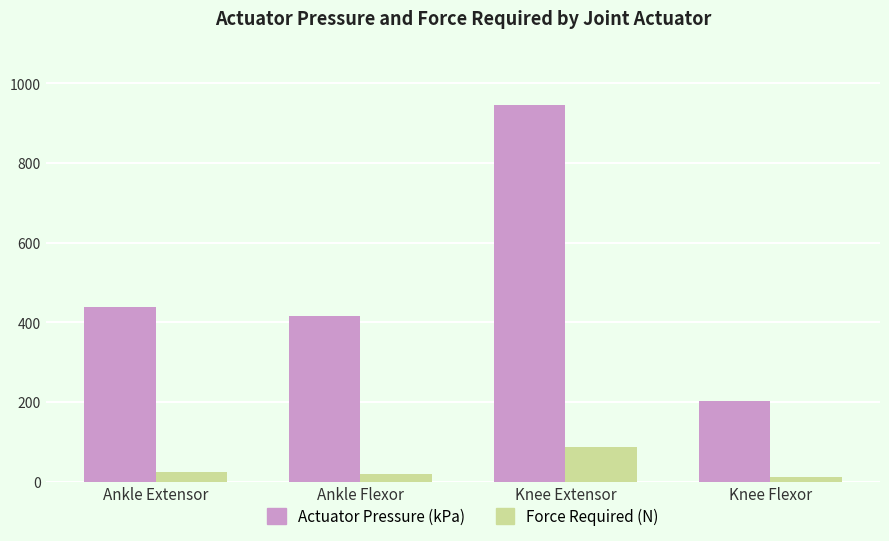

Which category has the lowest value in the Actuator Pressure (kPa) series?

Knee Flexor